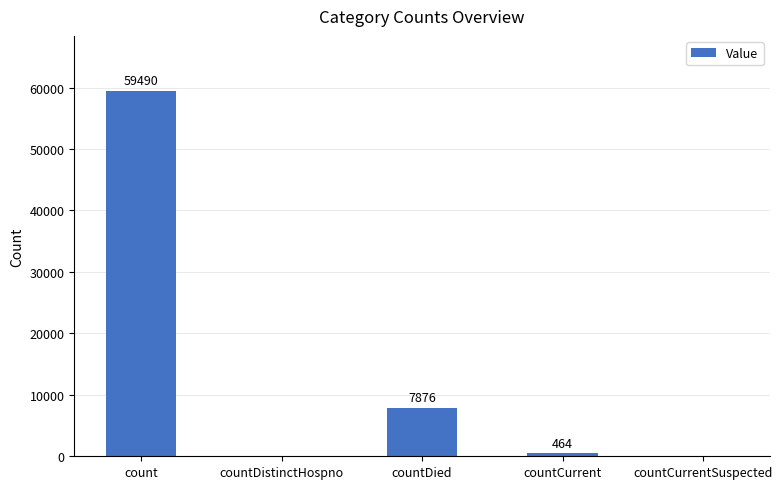

What is the sum of the values at countCurrent and countCurrentSuspected?

464